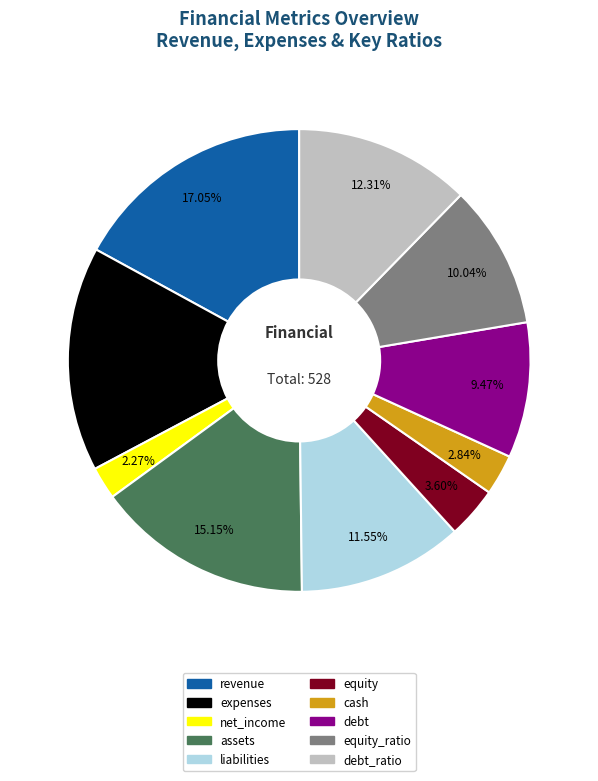

Does any single category account for the majority?

No